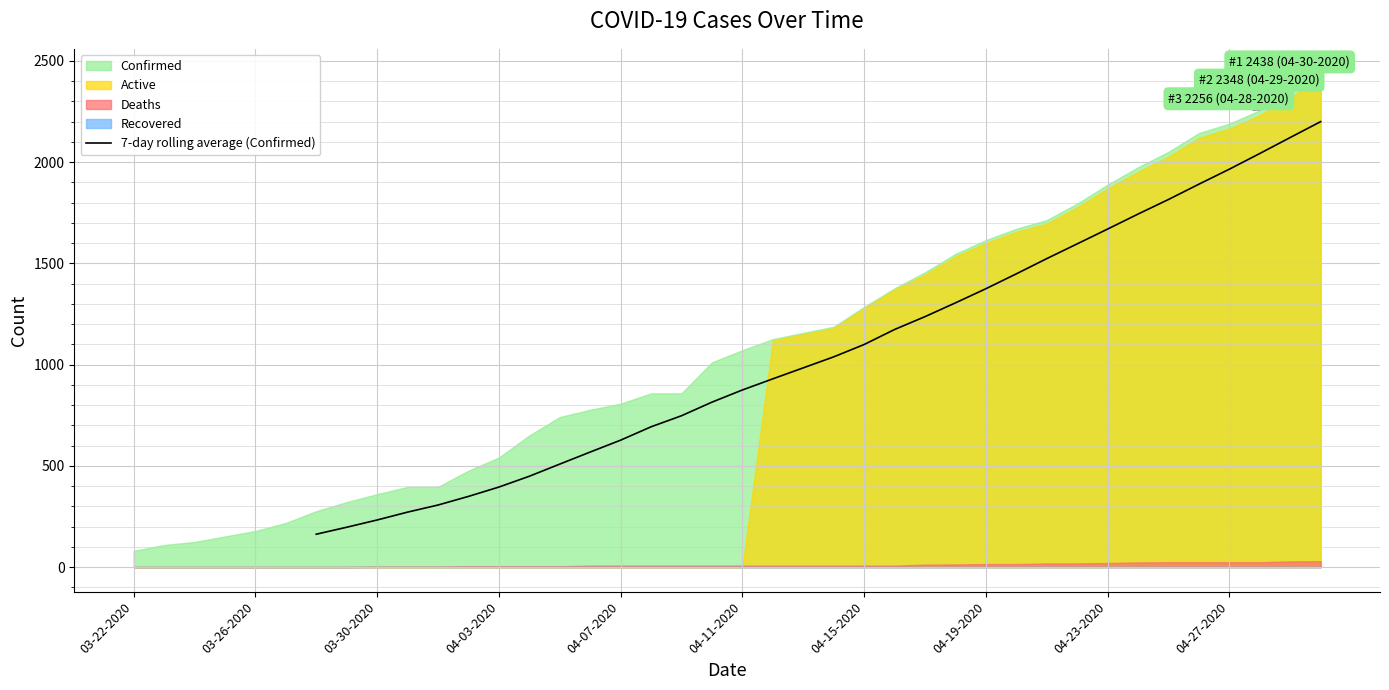

The value at 38 is 2932.4. True or false?

False